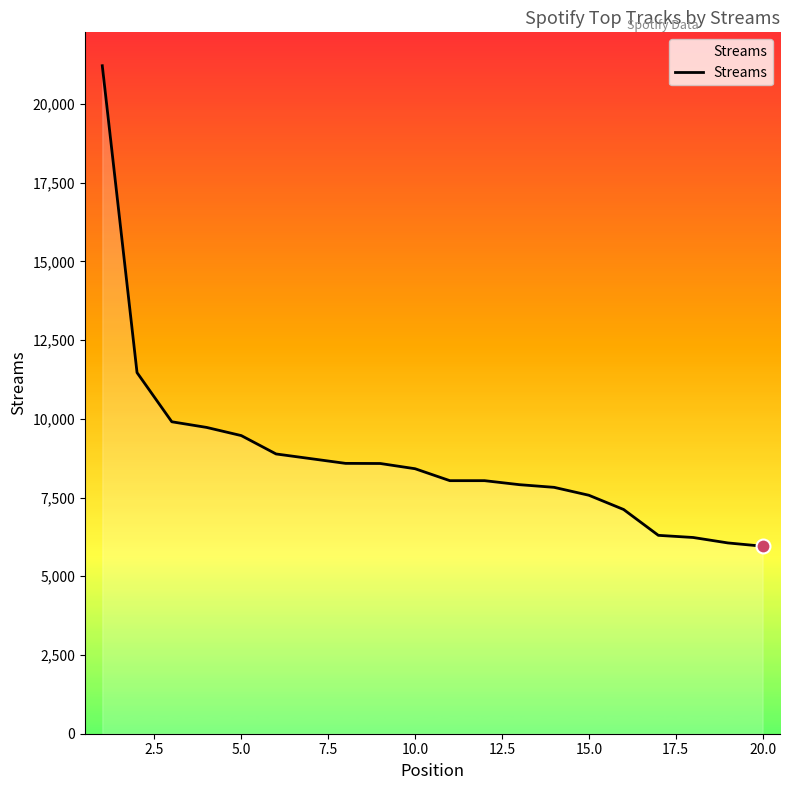

What is the smallest value displayed?

5954